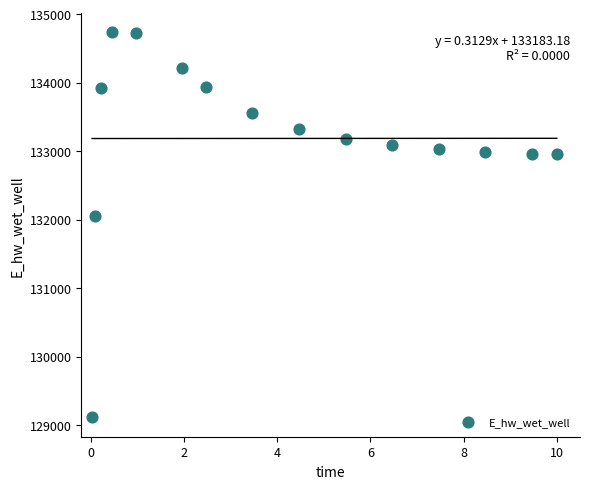

What is the range of X values (max minus min)?

10.0